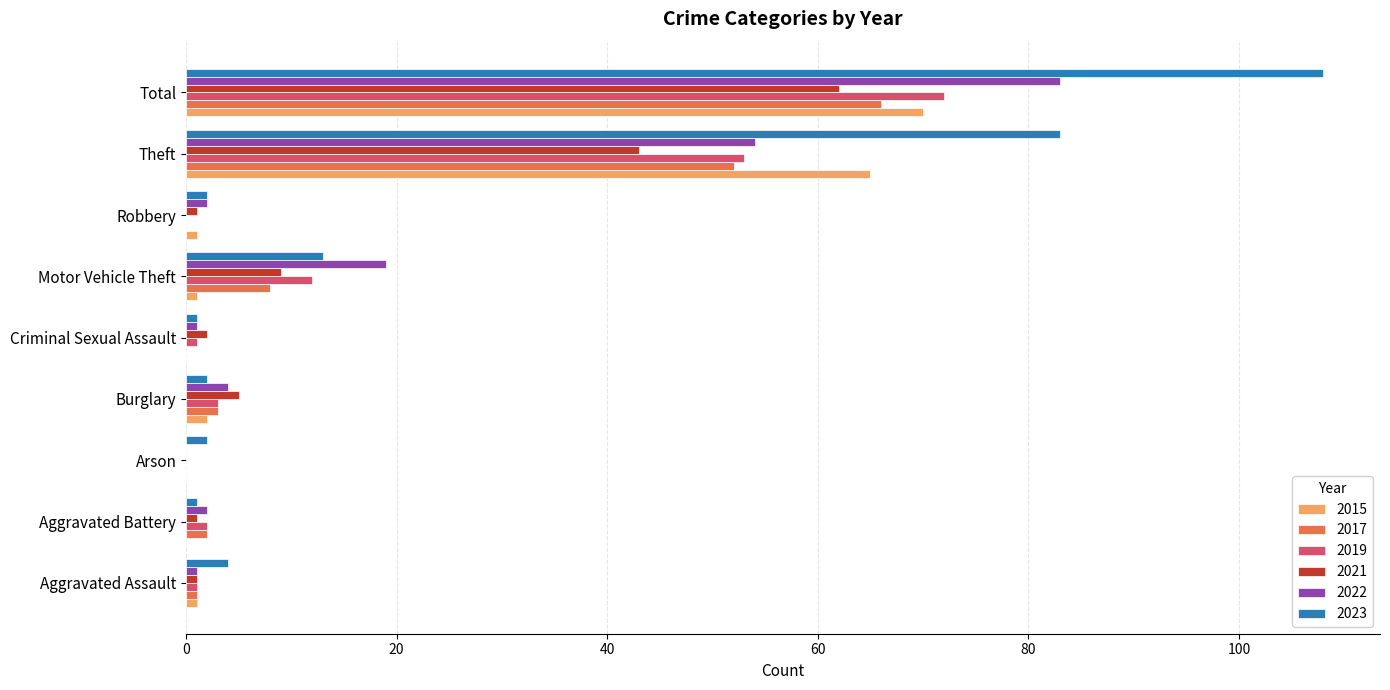

True or false: 2023 has a value of 23 at Motor Vehicle Theft.

False